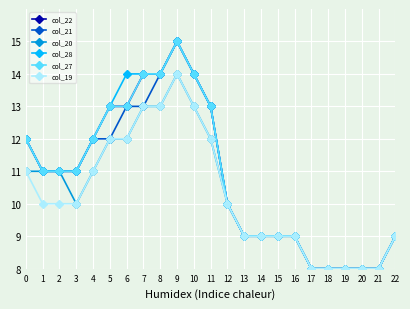

What is the value of the col_27 point at the 21st from the left?

8